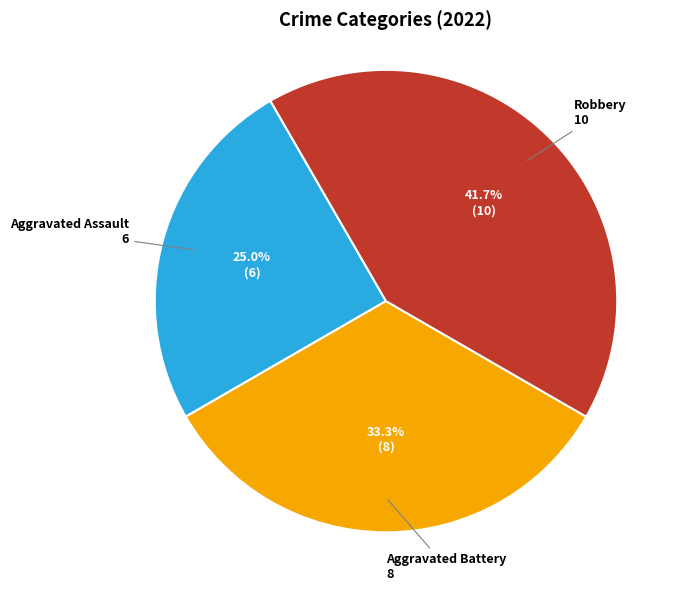

Does any single category account for the majority?

No